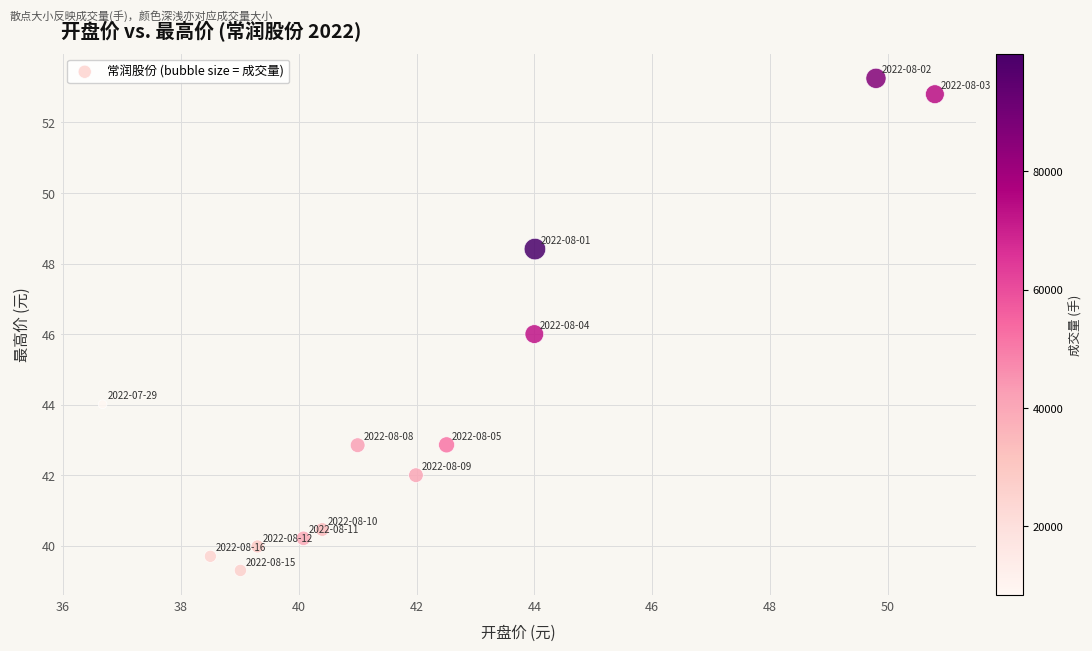

What is the range of X values (max minus min)?

14.1